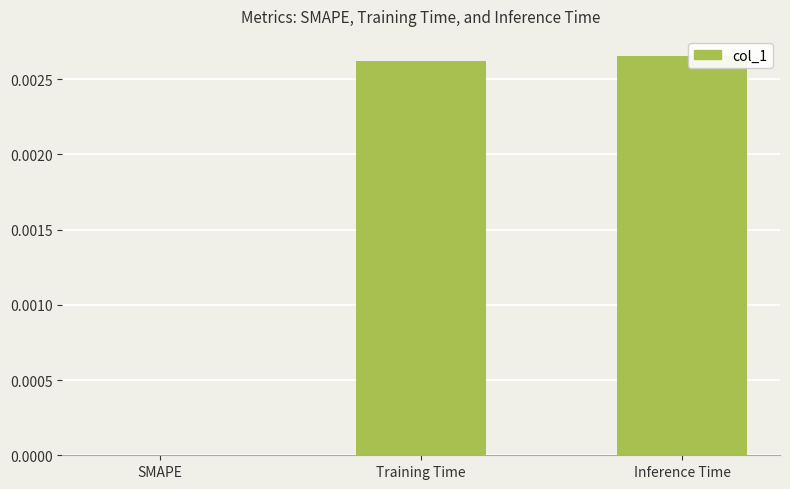

True or false: the data shows 0.0 at Inference Time.

True